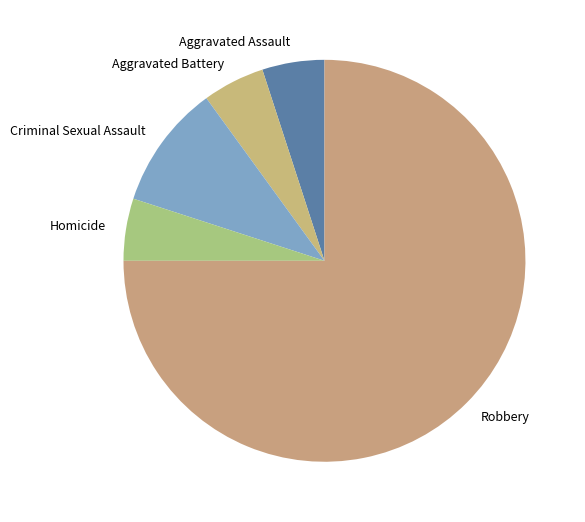

How many slices are in this pie chart?

5